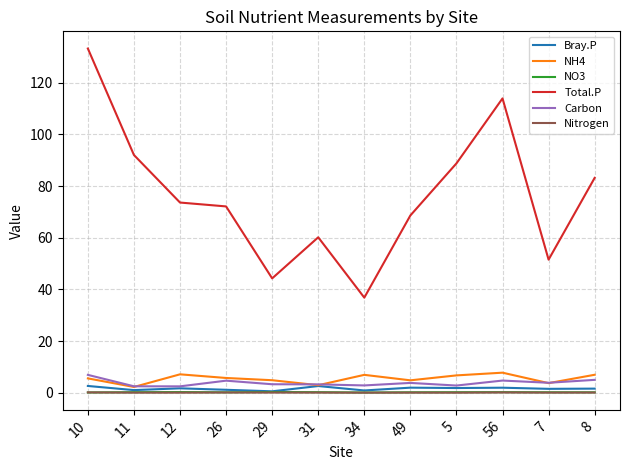

What is the sum of all Total.P values?

918.0